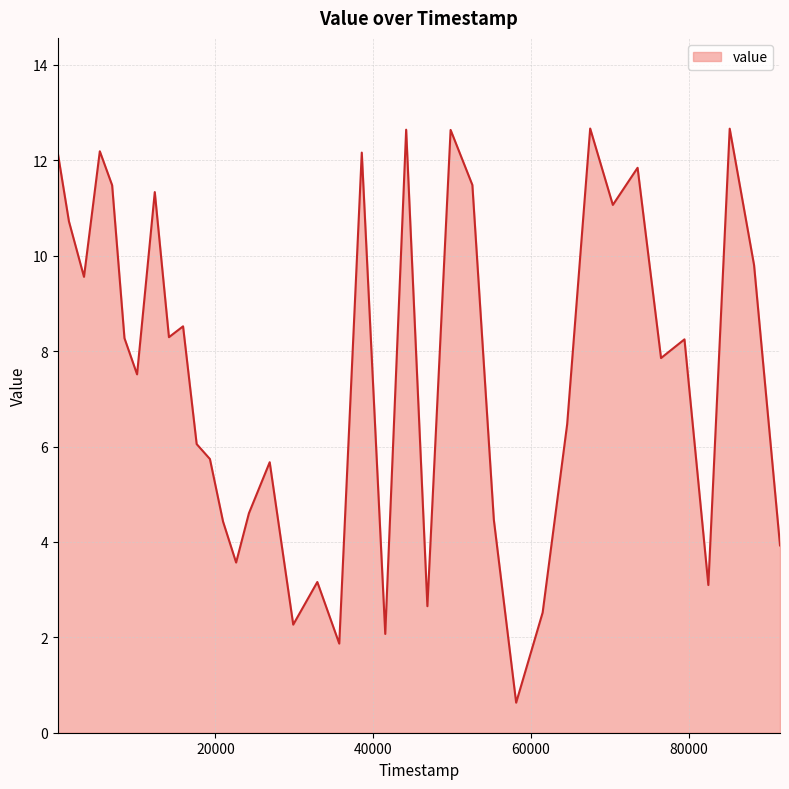

What is the greatest value displayed?

12.7